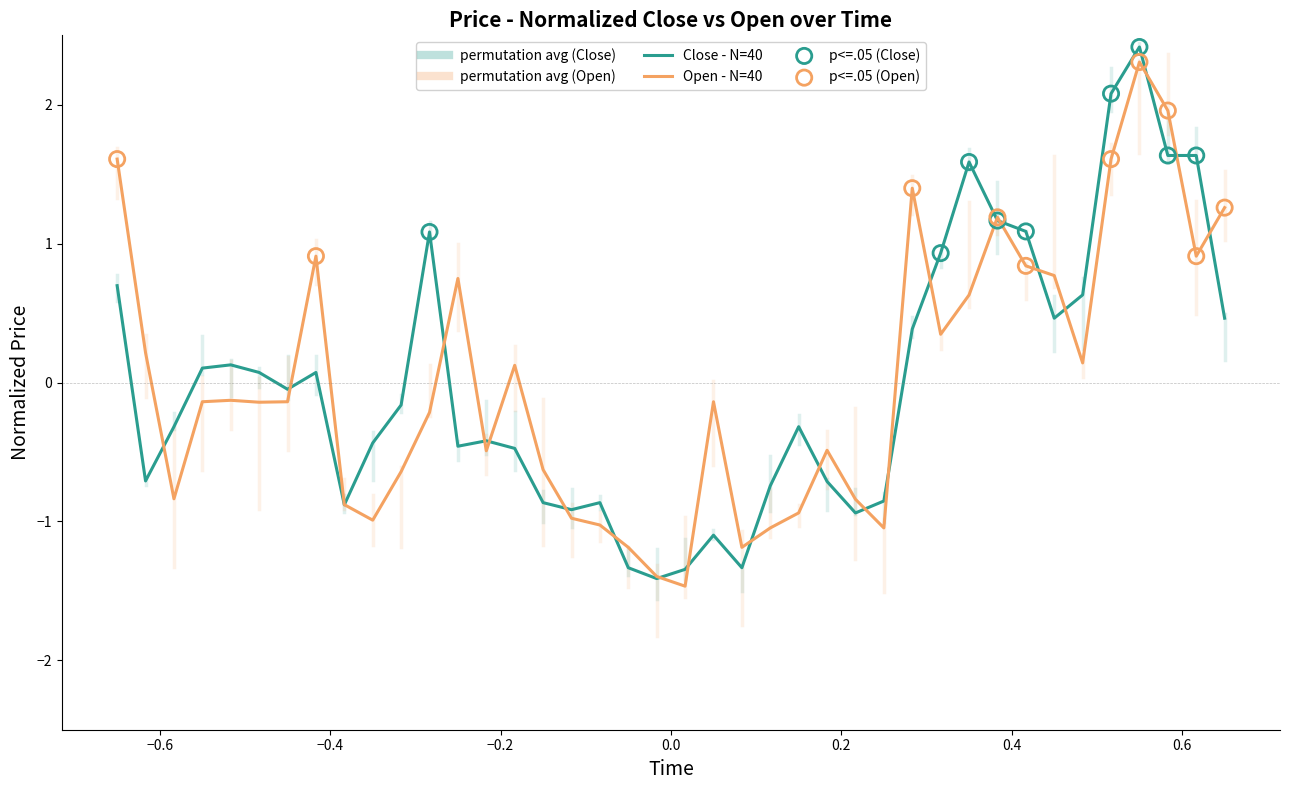

How many lines are shown in the chart?

2